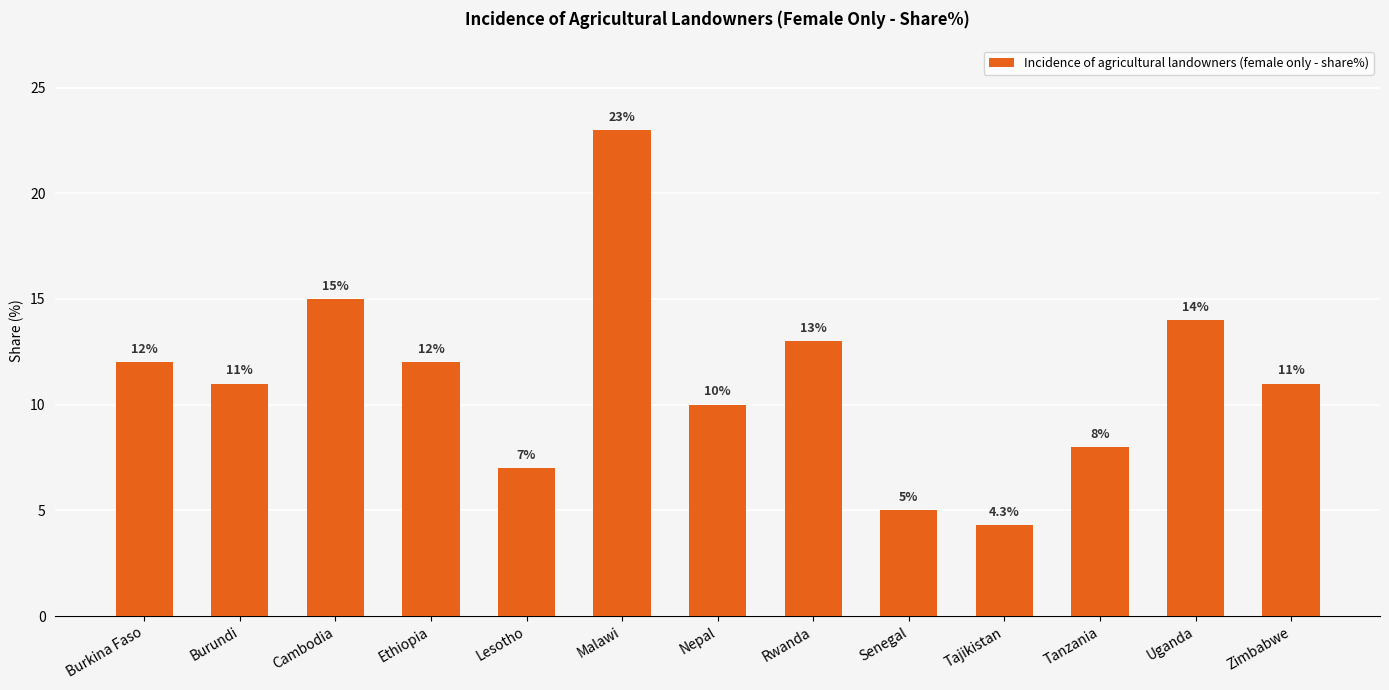

What is the label of the 5th bar from the left?

Lesotho